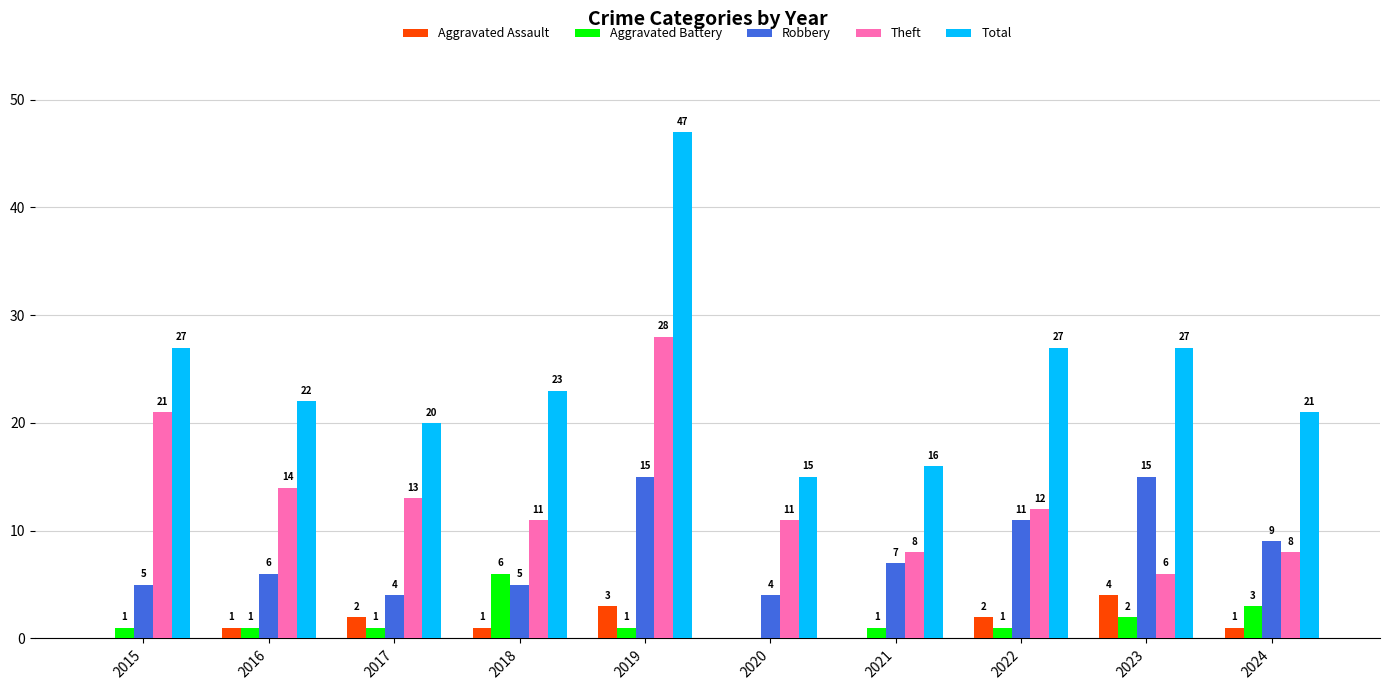

The value of Total at 2024 is 29. True or false?

False